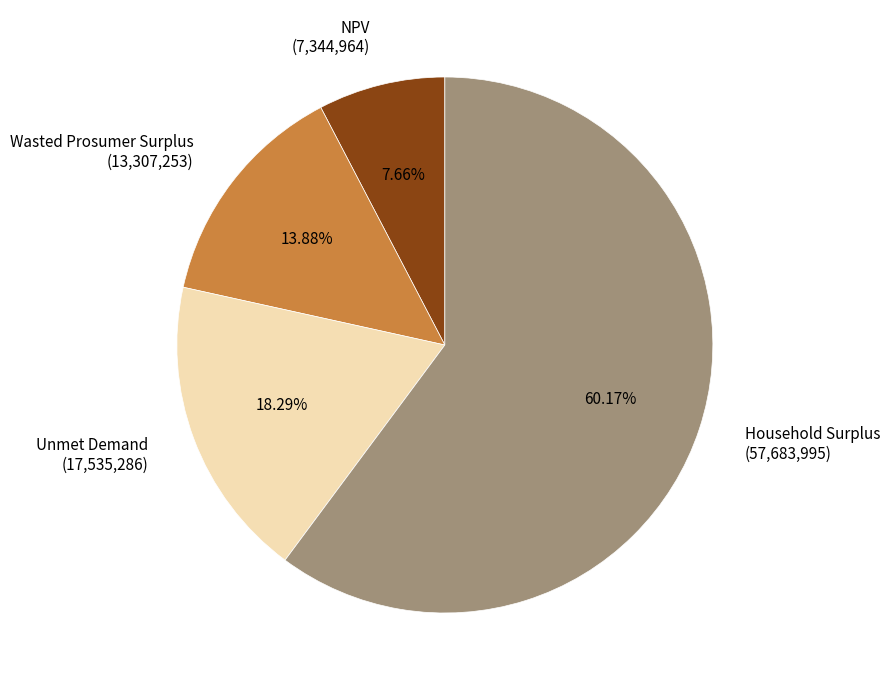

The NPV slice represents 16% of the pie. True or false?

False